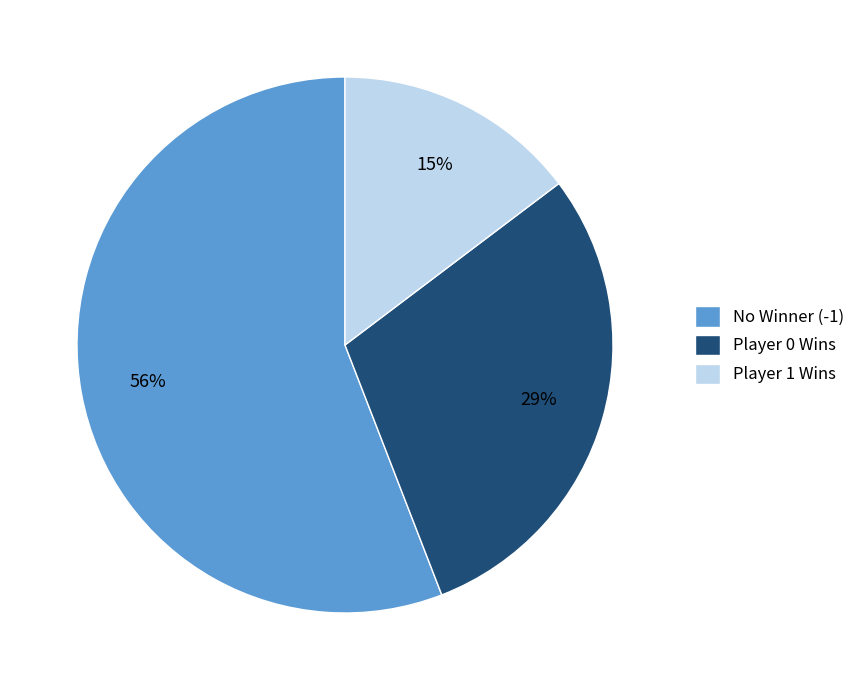

How many segments does this pie chart have?

3